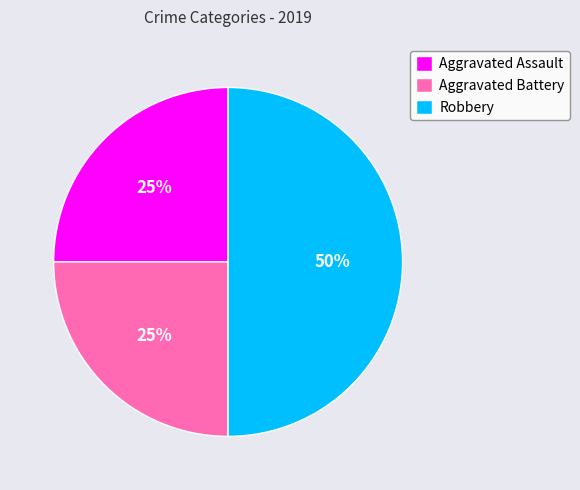

The Aggravated Assault slice represents 25% of the pie. True or false?

True